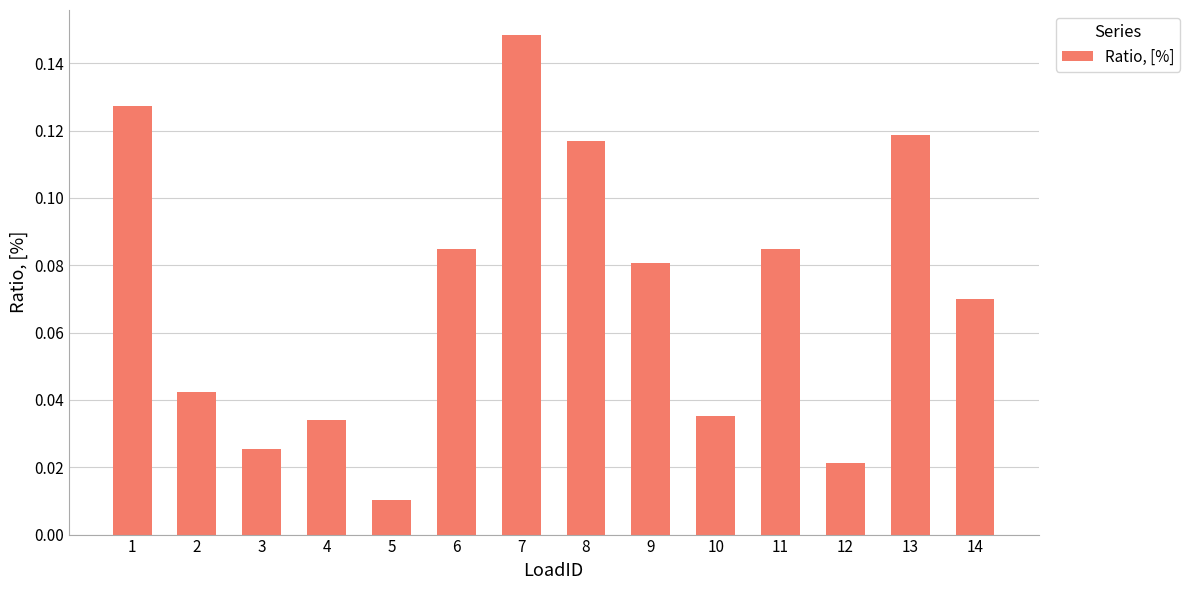

What is the sum of all values?

1.0